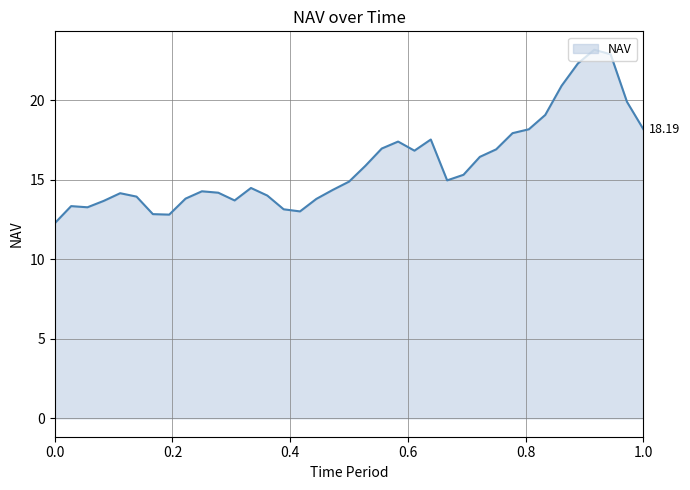

What is the value of the 27th point from the left?

16.5